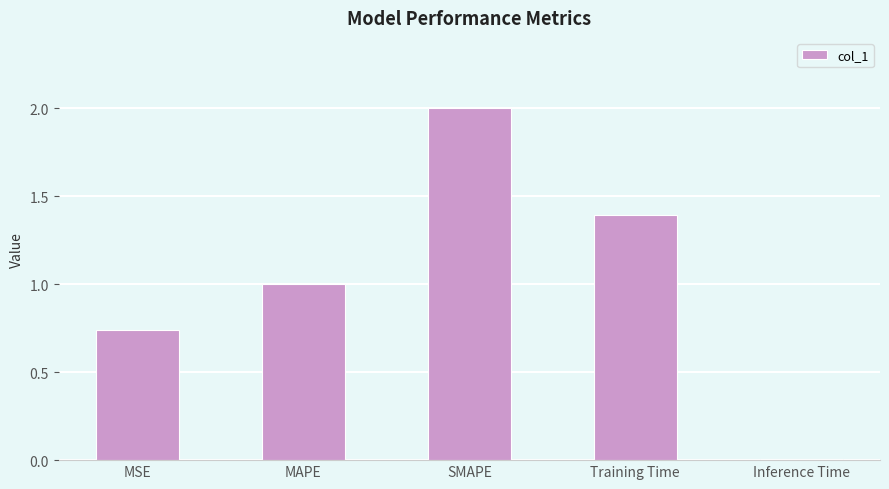

Count the number of data series in this chart.

1